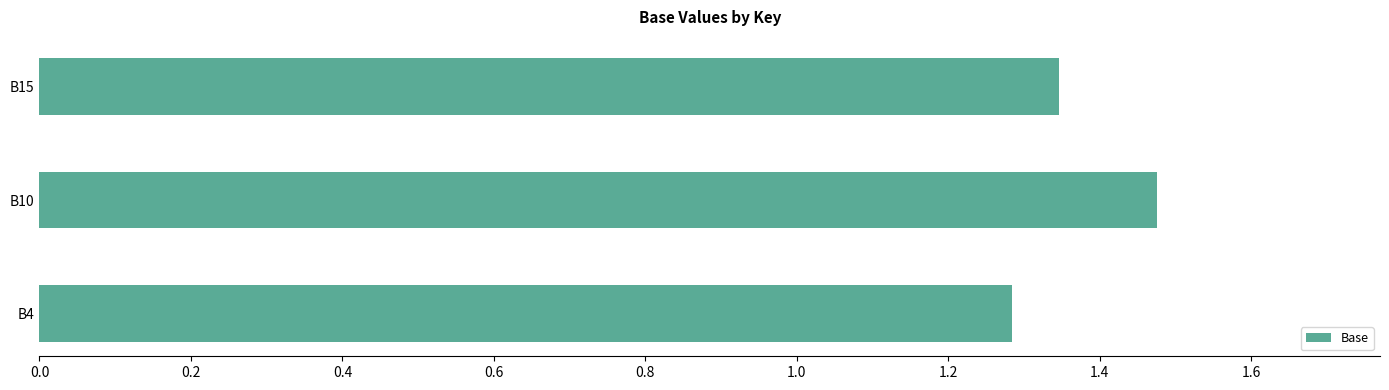

List the labels in order of value, smallest first.

B4, B15, B10